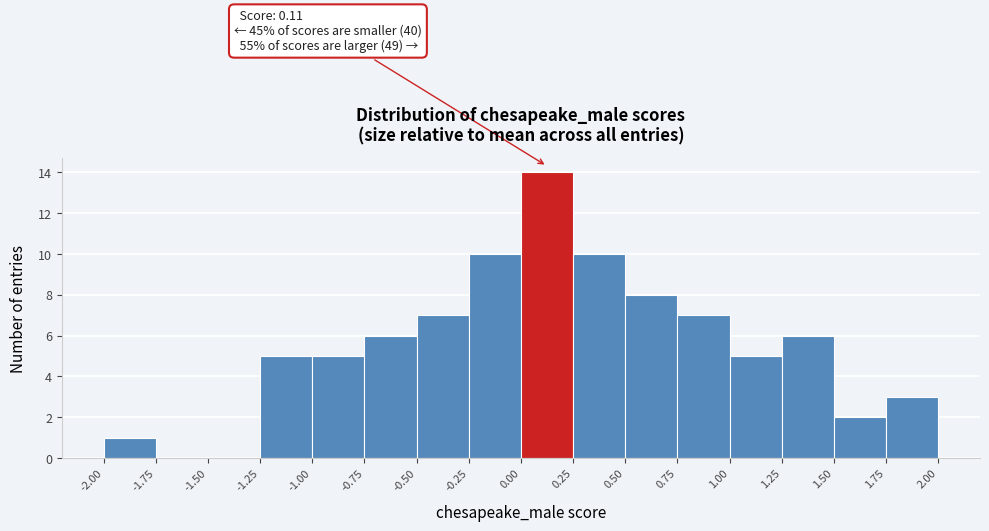

Over which range of the x-axis is the bar tallest?

0.00 to 0.25